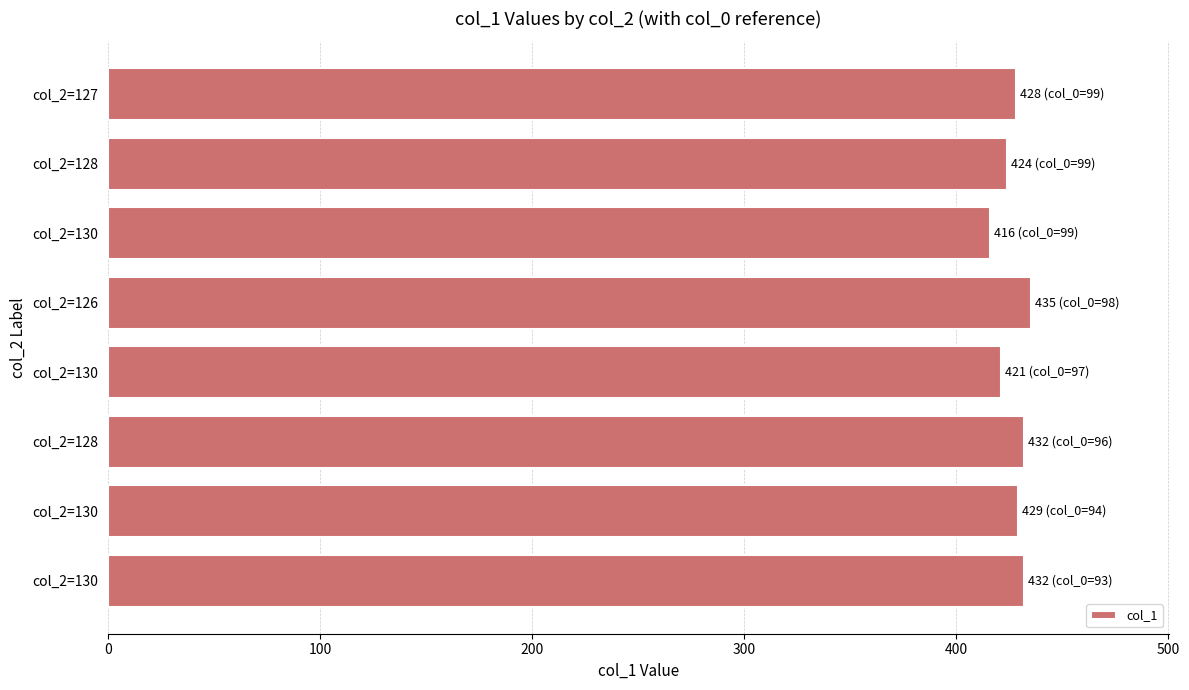

Does the chart contain any negative values?

No